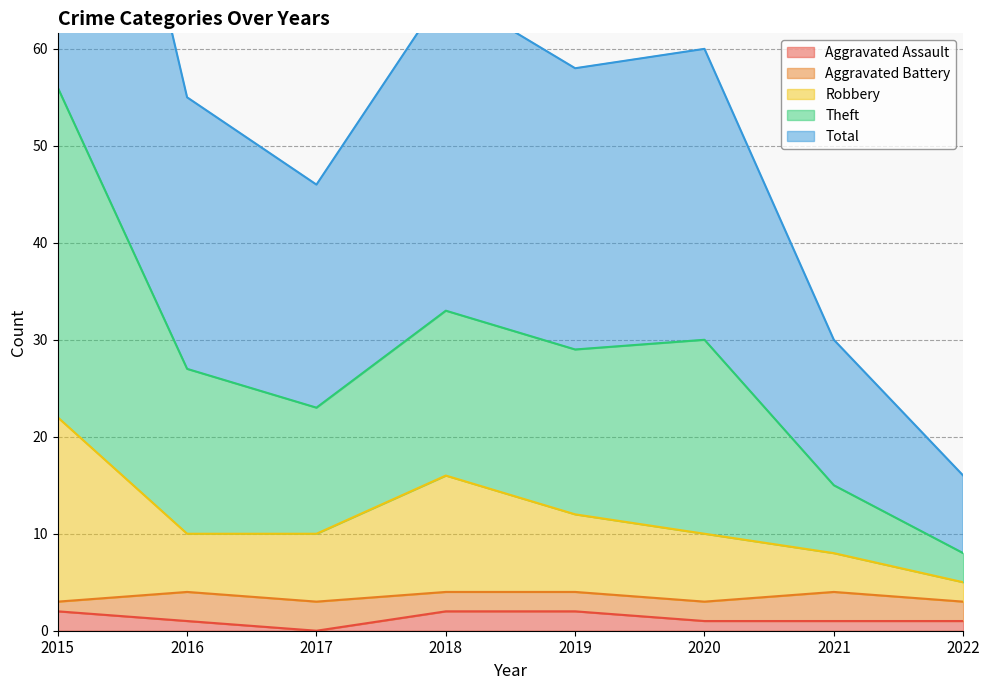

At how many categories does at least one series exceed 57?

4